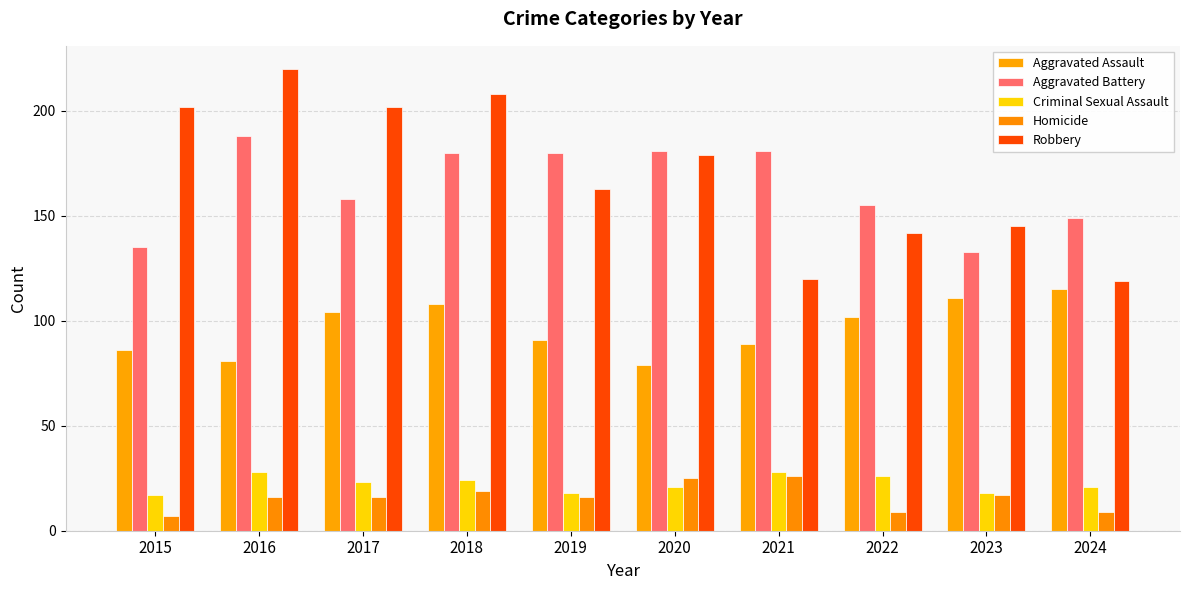

What is the value of the Aggravated Battery bar at the 4th from the left?

180